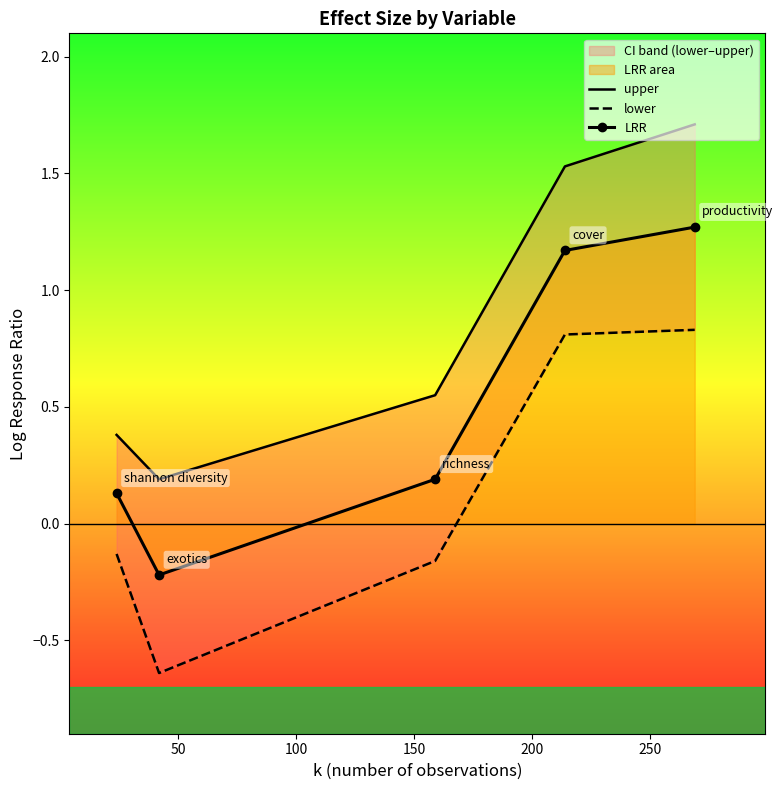

True or false: LRR has more than 1 interior local peaks.

False